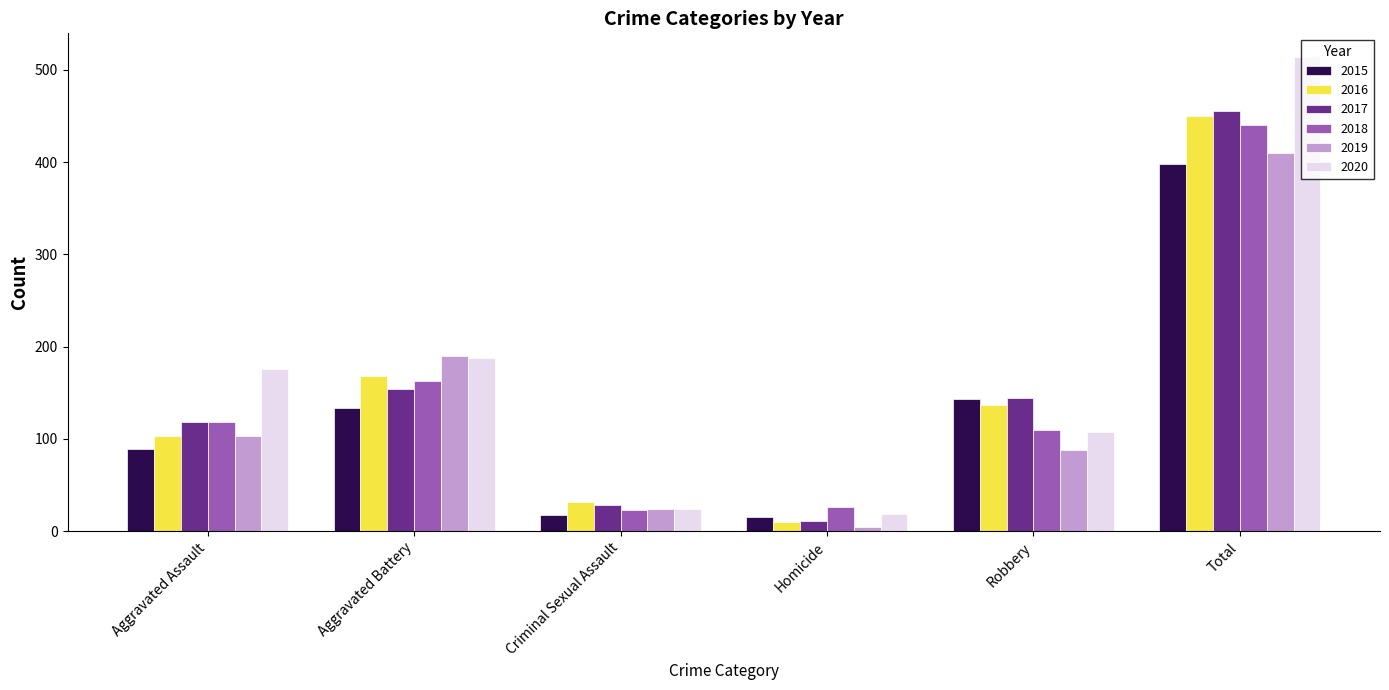

What is the average value of the 2020 series?

171